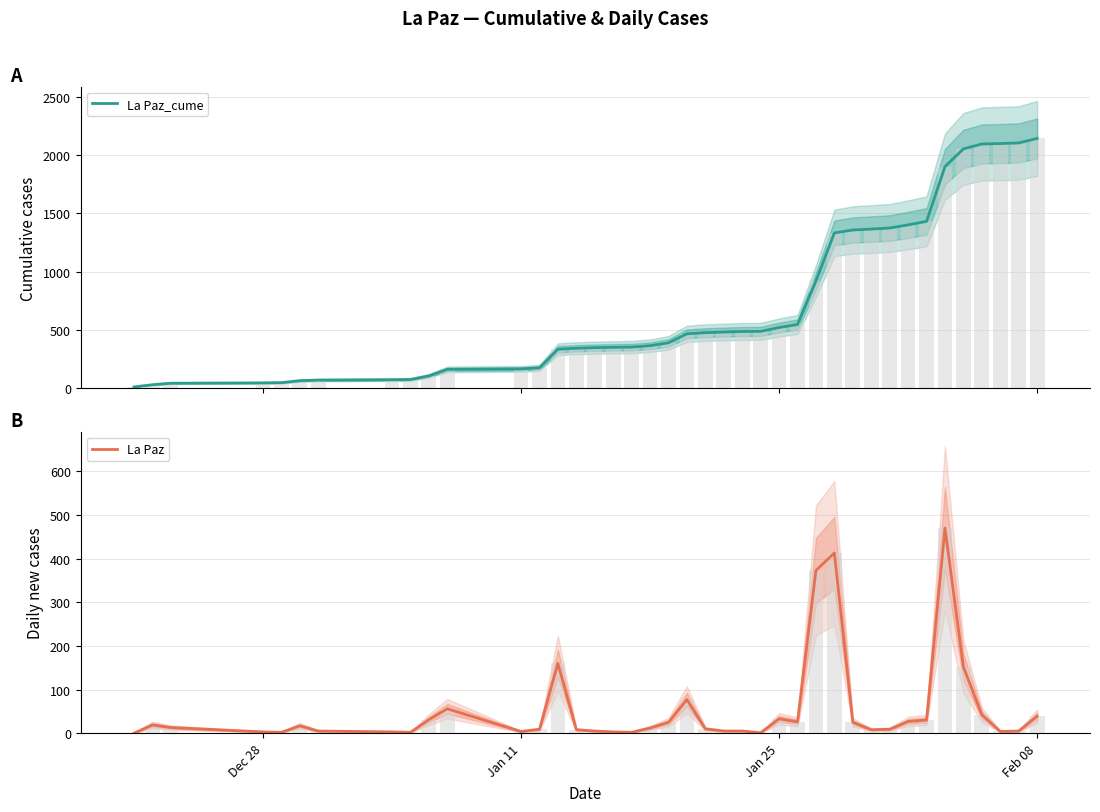

What is the greatest value displayed?

2143